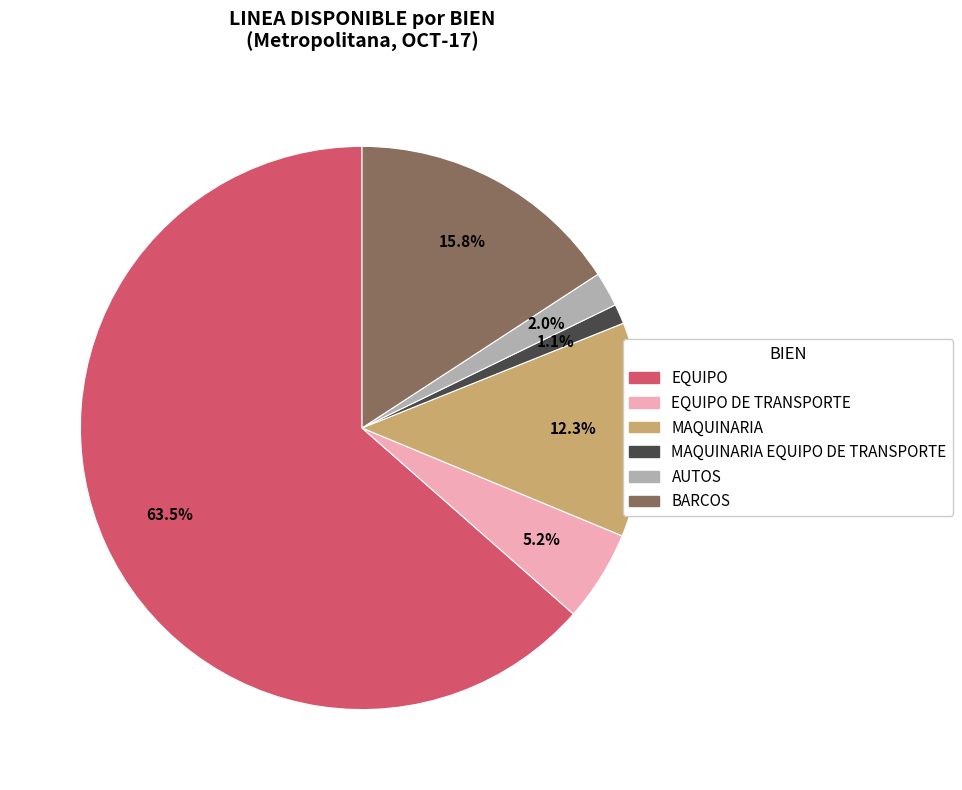

Does any single category account for the majority?

Yes